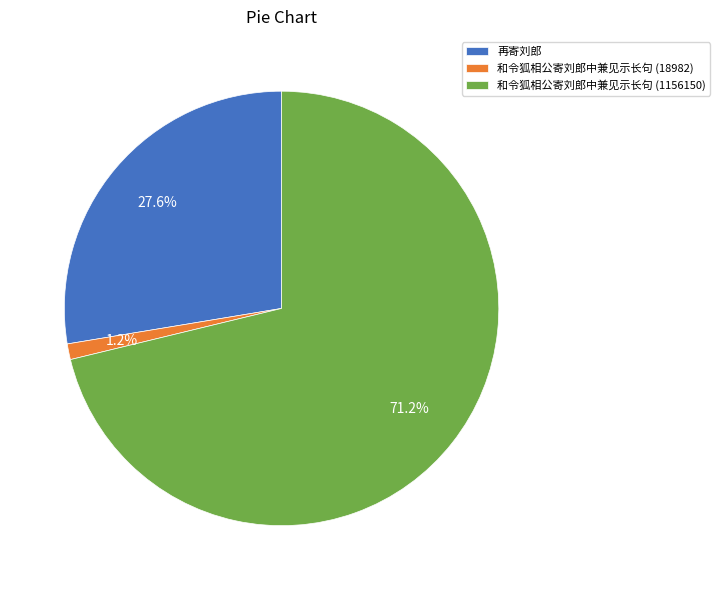

Does any single category account for the majority?

Yes